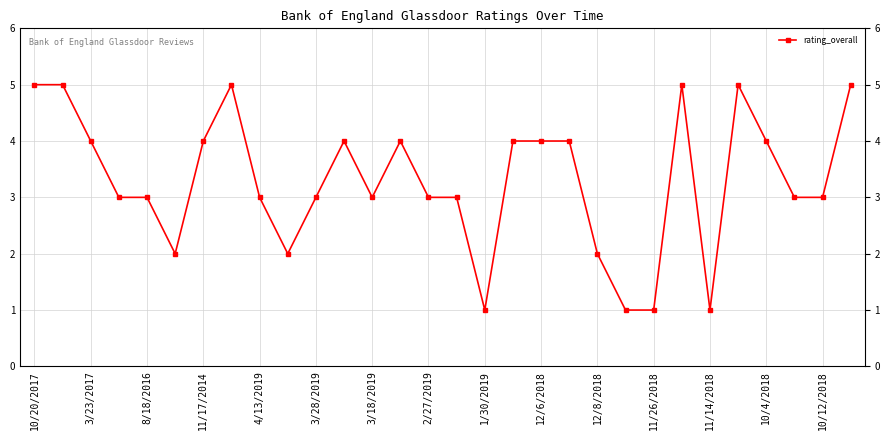

The value at 11/26/2018 is 1. True or false?

True